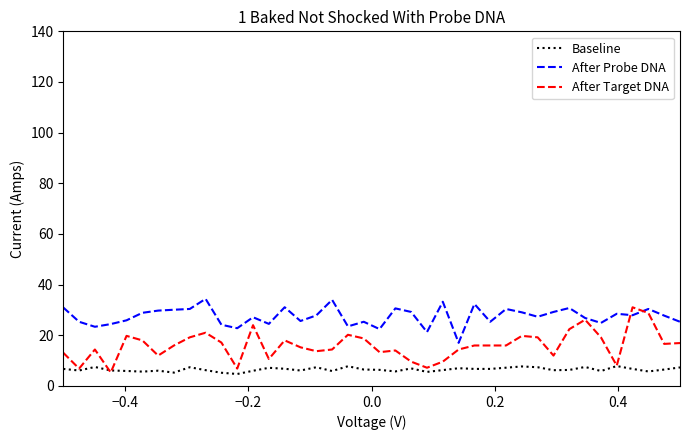

Which series has the largest total across all categories?

After Probe DNA